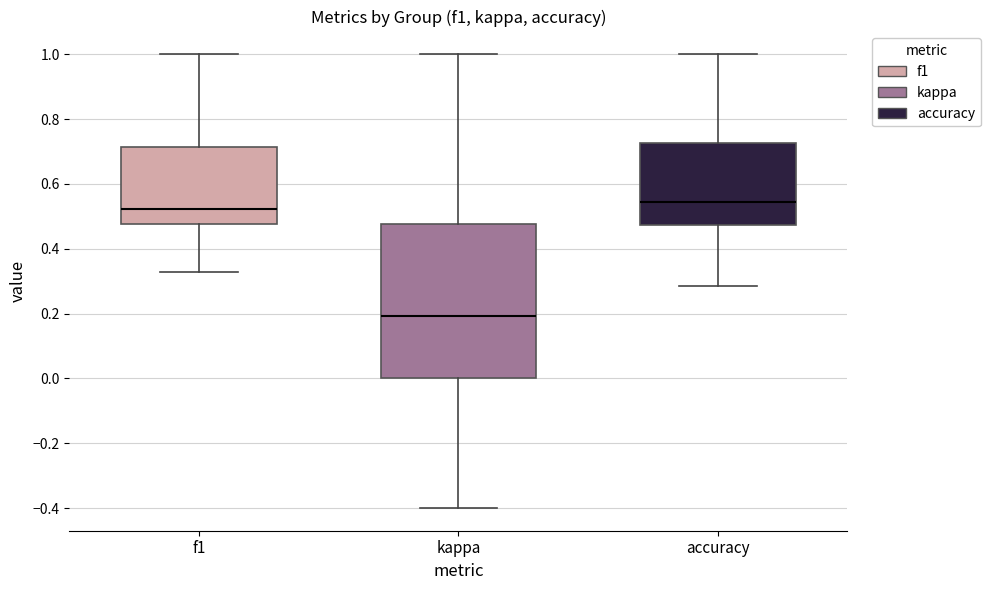

Reading left to right, transcribe this box plot: for each box, give where its median line is, the range the box spans, and where its two whiskers end, as read against the y-axis. The values are not printed on the chart, so give them approximately, as read against the axis.

f1: median 0.52, box 0.48 to 0.72, whiskers 0.32 to 1.00
kappa: median 0.20, box 0.00 to 0.48, whiskers -0.40 to 1.00
accuracy: median 0.54, box 0.48 to 0.72, whiskers 0.28 to 1.00